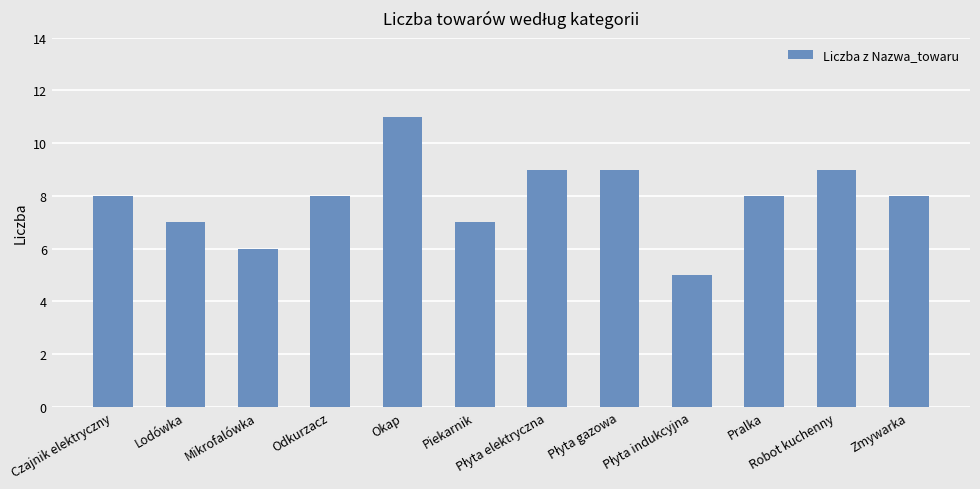

What is the average value?

8